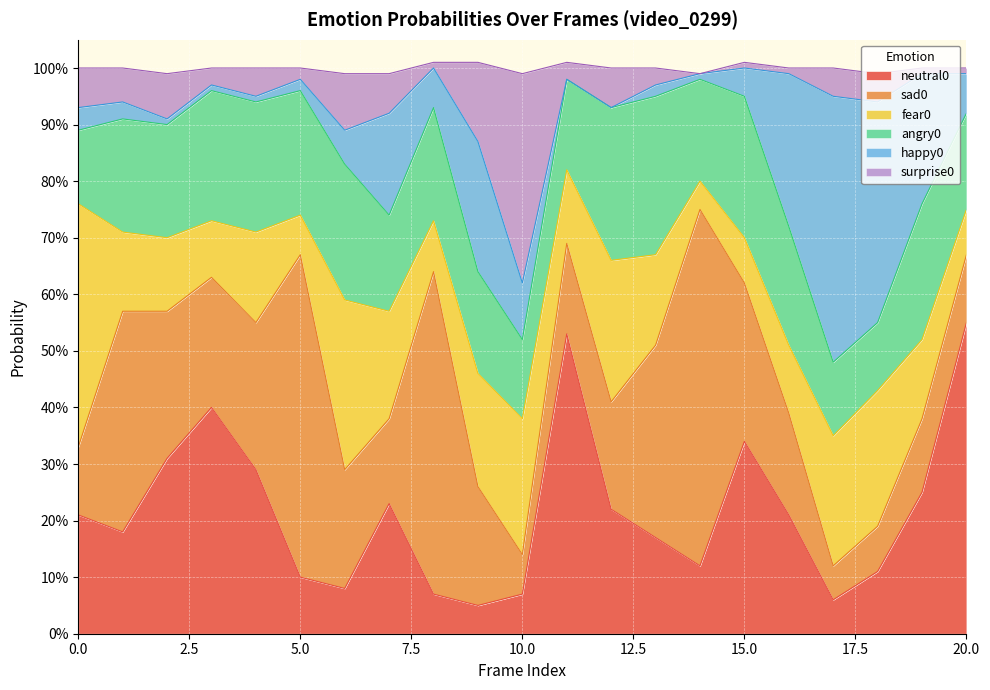

Reading right to left, transcribe all the data shown in this chart.

neutral0: 20=0.6	19=0.2	18=0.1	17=0.1	16=0.2	15=0.3	14=0.1	13=0.2	12=0.2	11=0.5	10=0.1	9=0.1	8=0.1	7=0.2	6=0.1	5=0.1	4=0.3	3=0.4	2=0.3	1=0.2	0=0.2
sad0: 20=0.1	19=0.1	18=0.1	17=0.1	16=0.2	15=0.3	14=0.6	13=0.3	12=0.2	11=0.2	10=0.1	9=0.2	8=0.6	7=0.1	6=0.2	5=0.6	4=0.3	3=0.2	2=0.3	1=0.4	0=0.1
fear0: 20=0.1	19=0.1	18=0.2	17=0.2	16=0.1	15=0.1	14=0.1	13=0.2	12=0.2	11=0.1	10=0.2	9=0.2	8=0.1	7=0.2	6=0.3	5=0.1	4=0.2	3=0.1	2=0.1	1=0.1	0=0.4
angry0: 20=0.2	19=0.2	18=0.1	17=0.1	16=0.2	15=0.2	14=0.2	13=0.3	12=0.3	11=0.2	10=0.1	9=0.2	8=0.2	7=0.2	6=0.2	5=0.2	4=0.2	3=0.2	2=0.2	1=0.2	0=0.1
happy0: 20=0.1	19=0.2	18=0.4	17=0.5	16=0.3	15=0.1	14=0.0	13=0.0	12=0.0	11=0.0	10=0.1	9=0.2	8=0.1	7=0.2	6=0.1	5=0.0	4=0.0	3=0.0	2=0.0	1=0.0	0=0.0
surprise0: 20=0.0	19=0.0	18=0.1	17=0.1	16=0.0	15=0.0	14=0.0	13=0.0	12=0.1	11=0.0	10=0.4	9=0.1	8=0.0	7=0.1	6=0.1	5=0.0	4=0.1	3=0.0	2=0.1	1=0.1	0=0.1